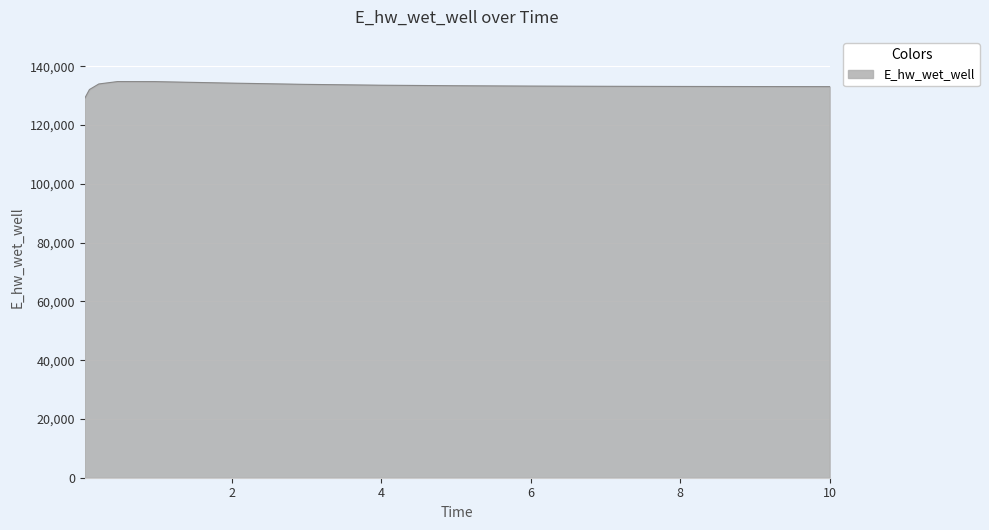

What is the difference between the maximum and minimum values?

5662.2